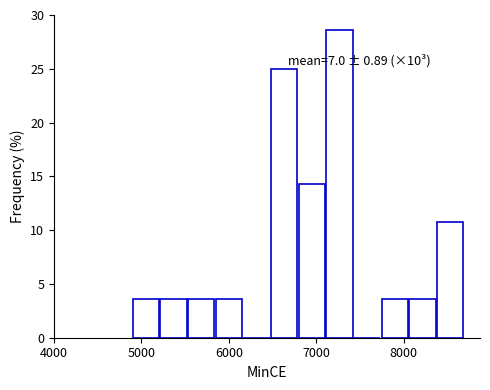

Around what value on the x-axis is the tallest bar? Give the approximate position of its centre, as read against the axis.

7300